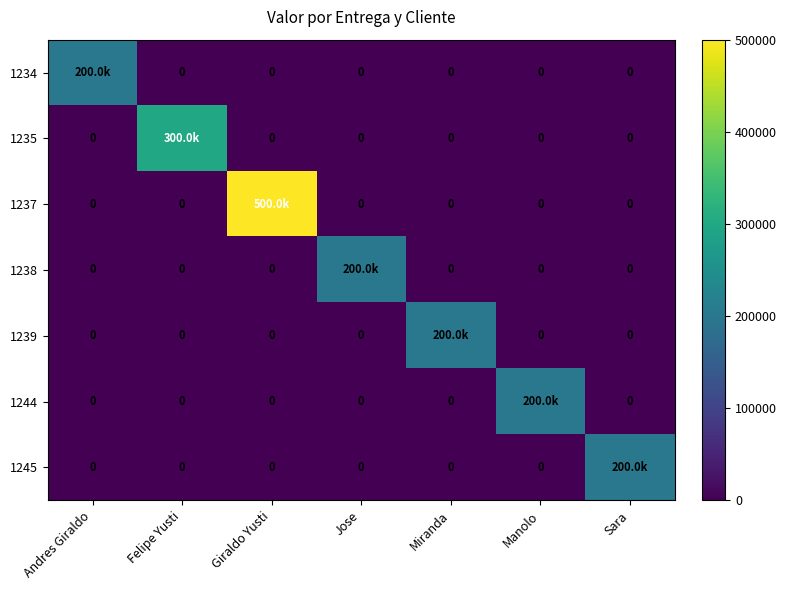

The value of 1239 at Sara is 137959.5. True or false?

False